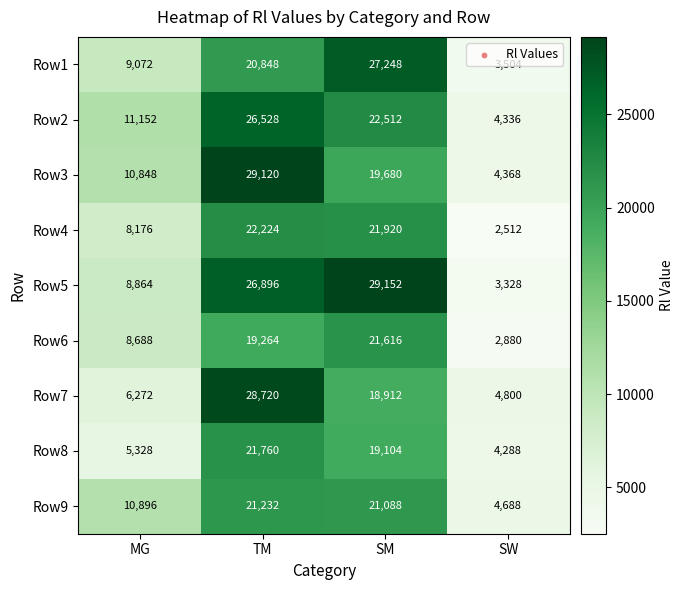

At how many categories does at least one series exceed 26362?

2